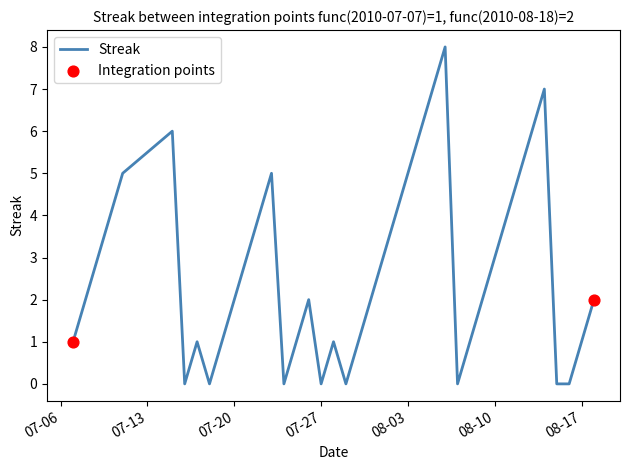

What is the difference between the maximum and minimum values?

8